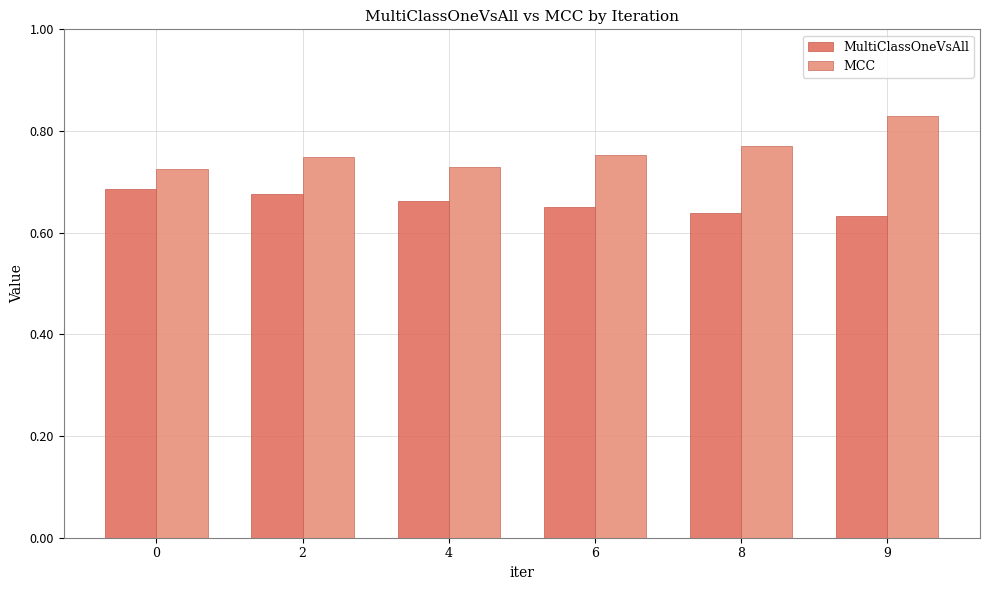

How many groups of bars are there?

6